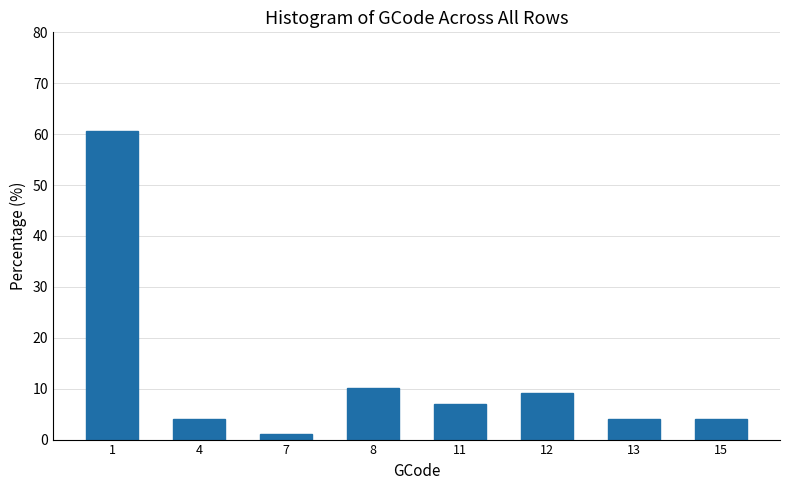

Reading left to right, what are all the values shown in this chart?

60.6	4.0	1.0	10.1	7.1	9.1	4.0	4.0